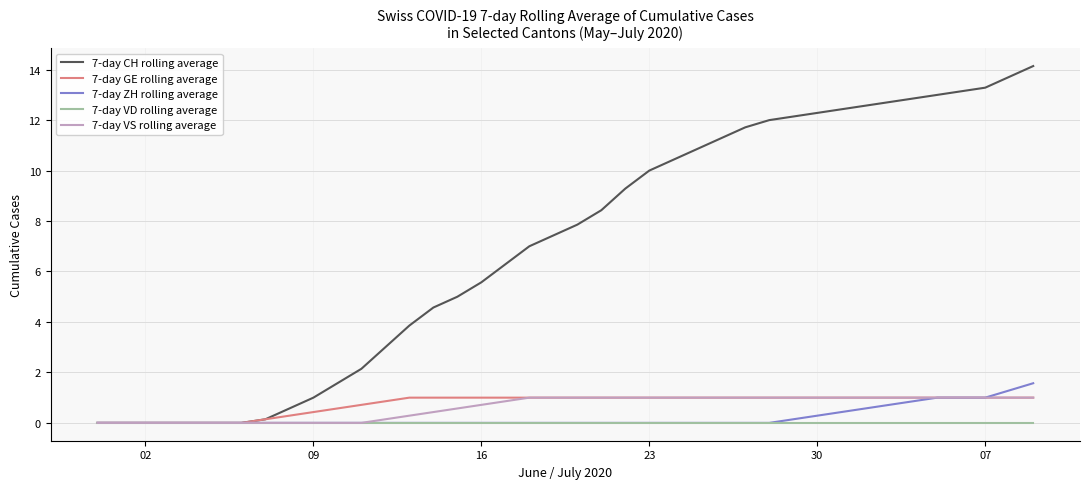

Which series has the largest total across all categories?

7-day CH rolling average